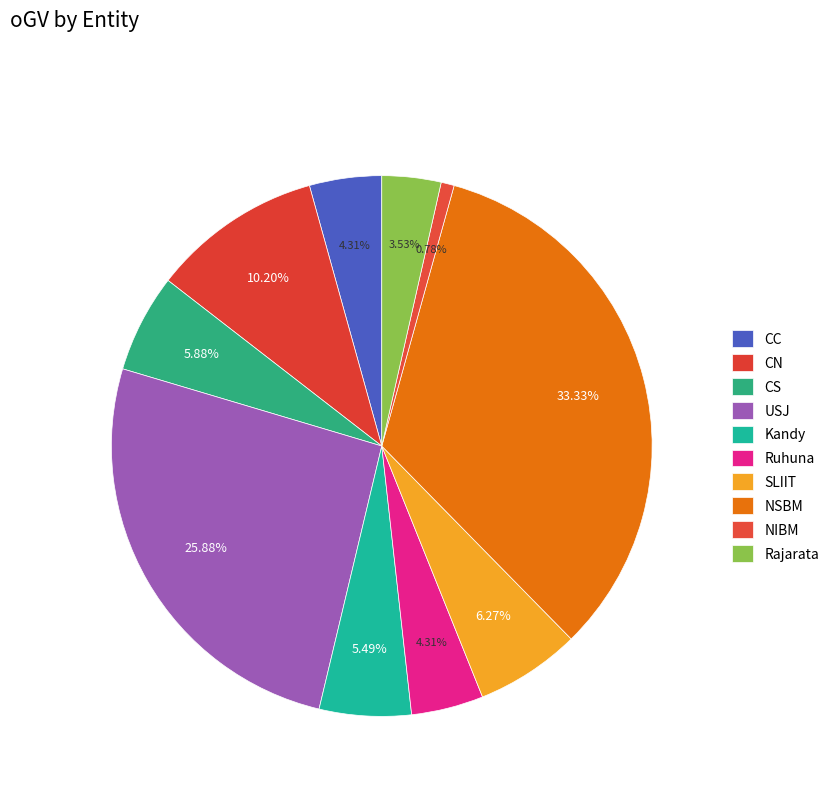

Which slice is the smallest?

NIBM